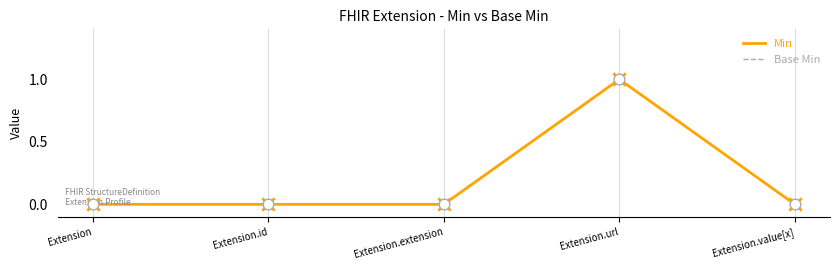

Does the chart have visible grid lines?

Yes